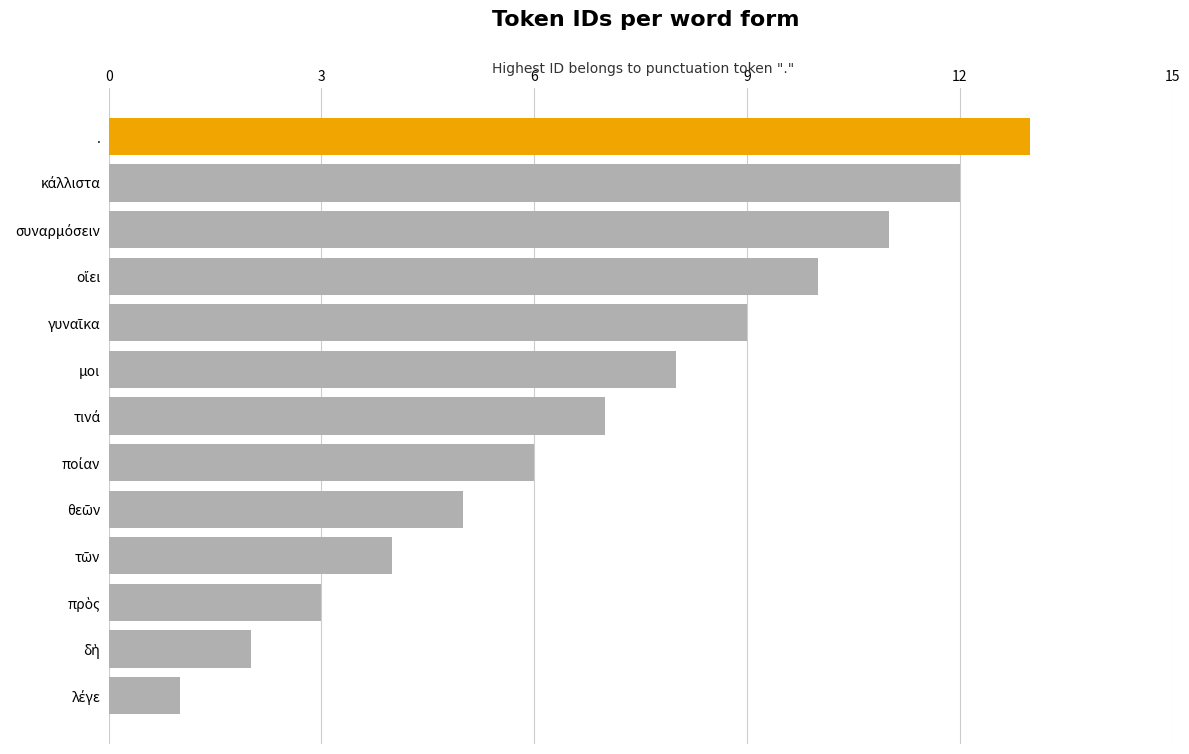

How many bars are there in total?

13